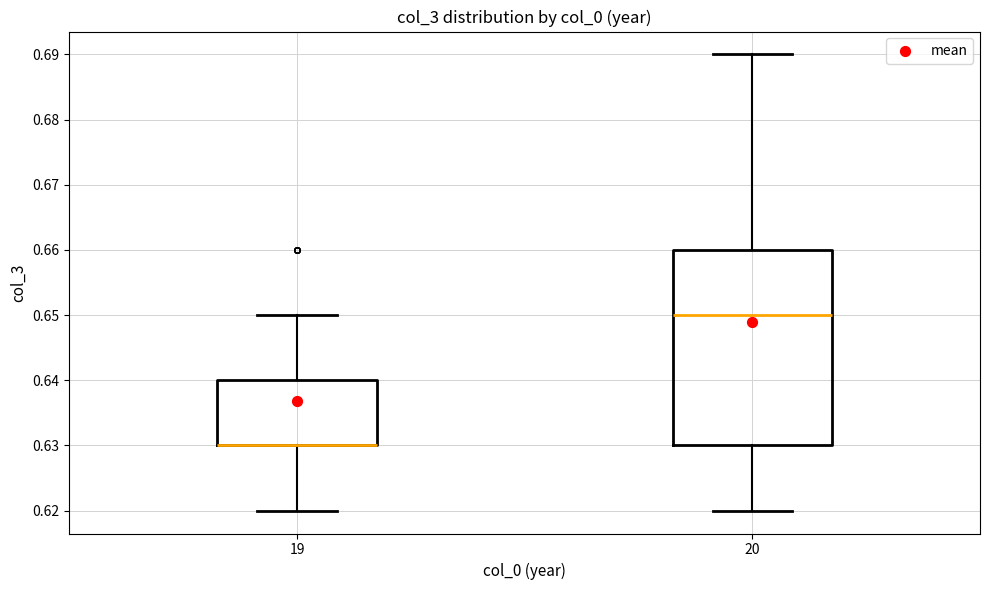

Comparing the boxes themselves (not the whiskers), which one is the tallest?

20